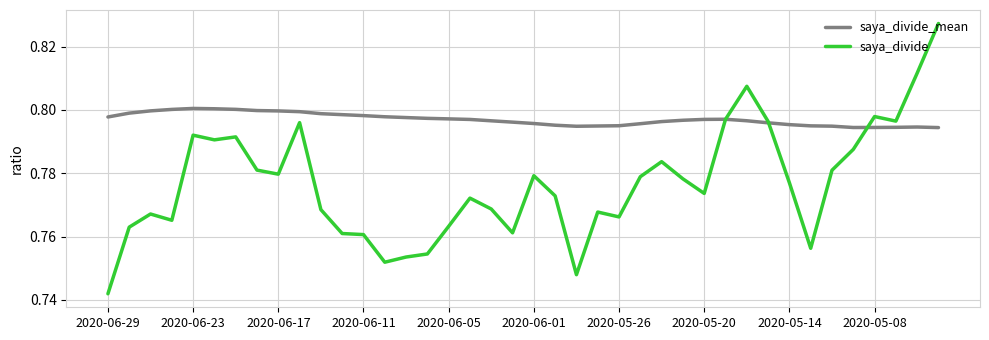

How many series are shown in this chart?

2